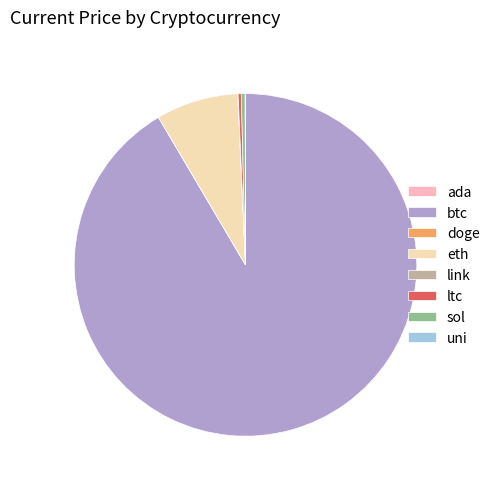

Which category accounts for the majority?

btc